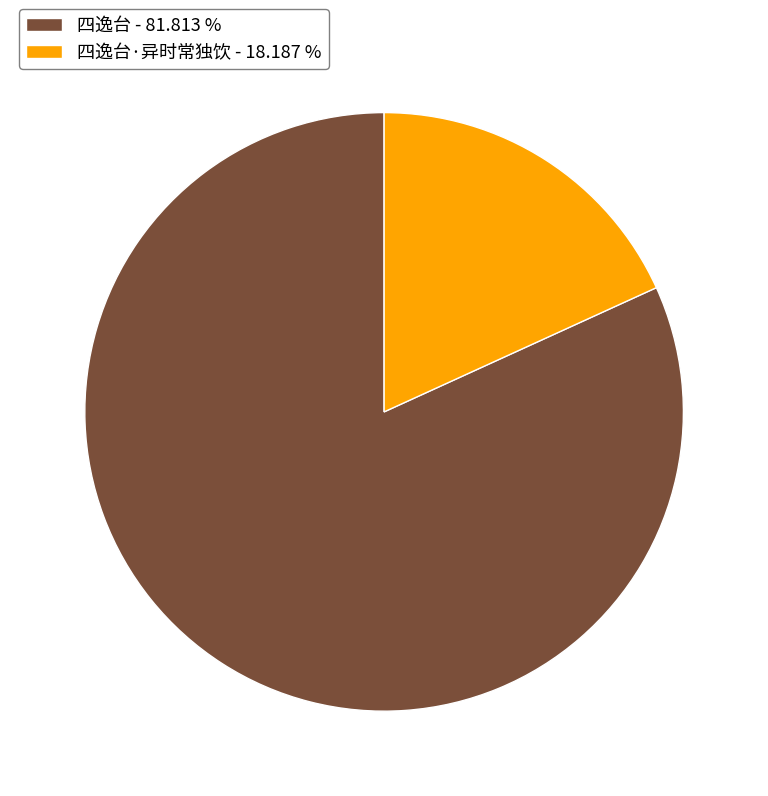

What is the largest slice in the pie chart?

四逸台 - 81.813 %